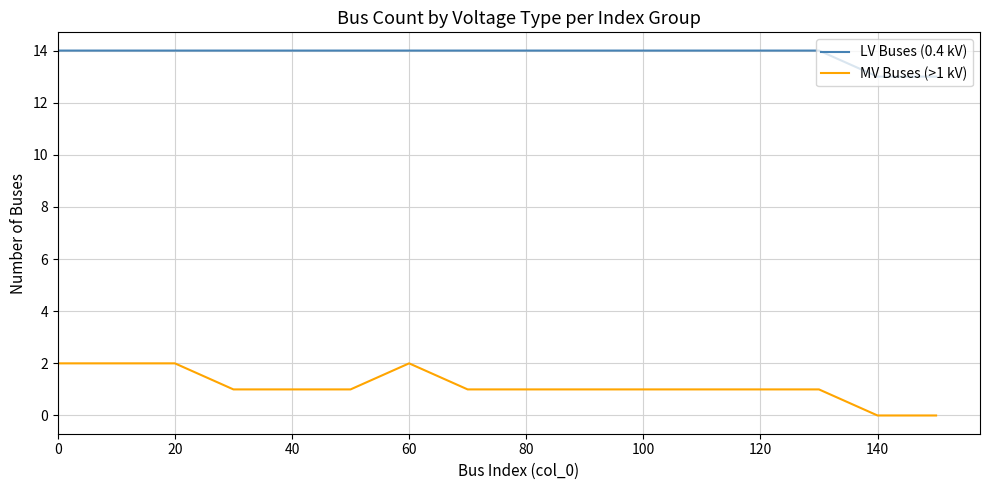

True or false: LV Buses (0.4 kV) and MV Buses (>1 kV) cross at least once.

False